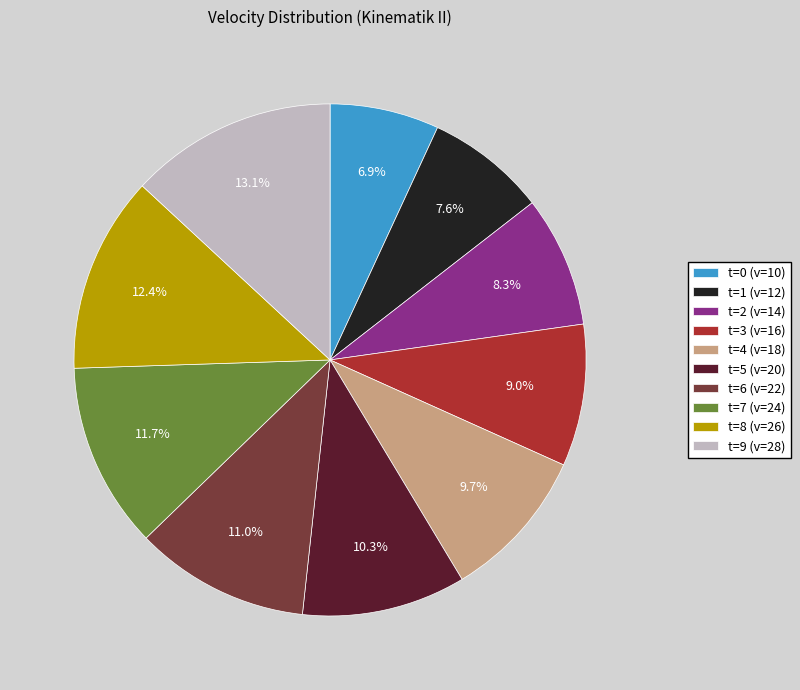

To the nearest percent, what percentage of the pie is t=7 (v=24)?

12%